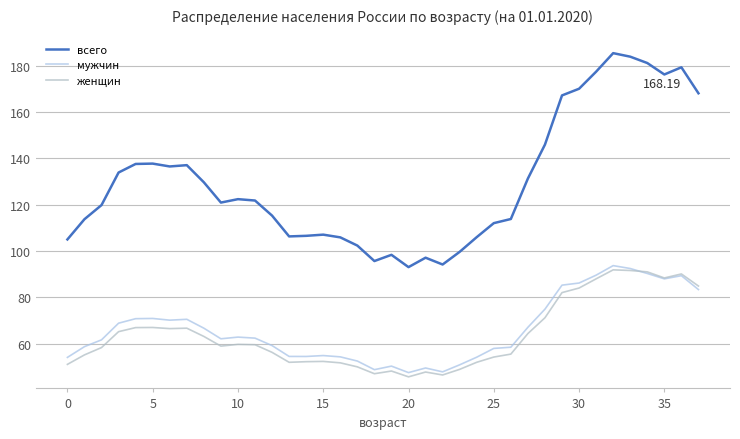

Reading right to left, extract all data points from this chart.

всего: 168.2	179.4	176.3	181.3	184.0	185.5	177.5	170.1	167.3	146.0	131.3	113.8	112.0	106.0	99.6	94.2	97.1	93.0	98.3	95.7	102.3	105.9	107.1	106.6	106.3	115.3	121.8	122.4	120.9	129.7	137.1	136.6	137.8	137.6	133.9	119.9	113.7	105.0
мужчин: 83.3	89.3	88.0	90.3	92.4	93.7	89.6	86.2	85.2	74.9	67.0	58.4	57.9	54.1	50.8	47.8	49.4	47.4	50.2	48.7	52.4	54.2	54.8	54.4	54.4	59.1	62.3	62.8	62.1	66.6	70.5	70.1	70.8	70.7	68.8	61.6	58.7	54.0
женщин: 84.9	90.1	88.4	91.0	91.6	91.9	88.0	84.0	82.0	71.1	64.3	55.4	54.2	51.9	48.8	46.4	47.7	45.6	48.1	47.0	49.9	51.7	52.3	52.2	51.9	56.2	59.5	59.6	58.9	63.1	66.6	66.5	66.9	66.9	65.1	58.3	55.1	51.0